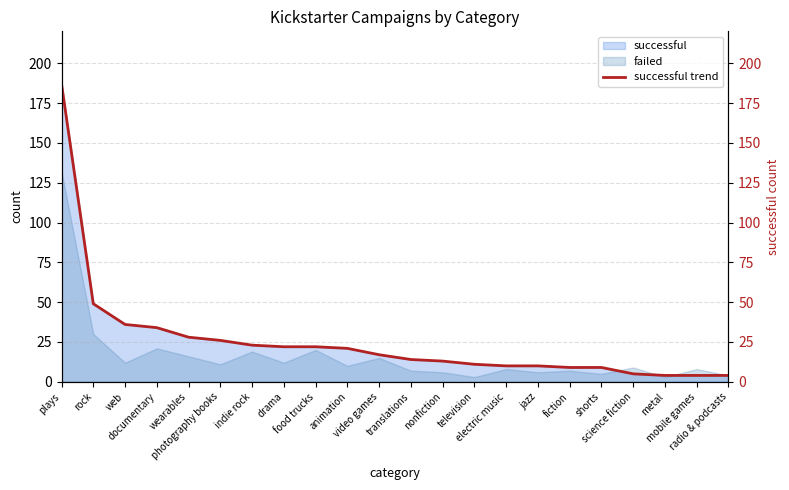

What is the difference between the maximum and minimum values?

183